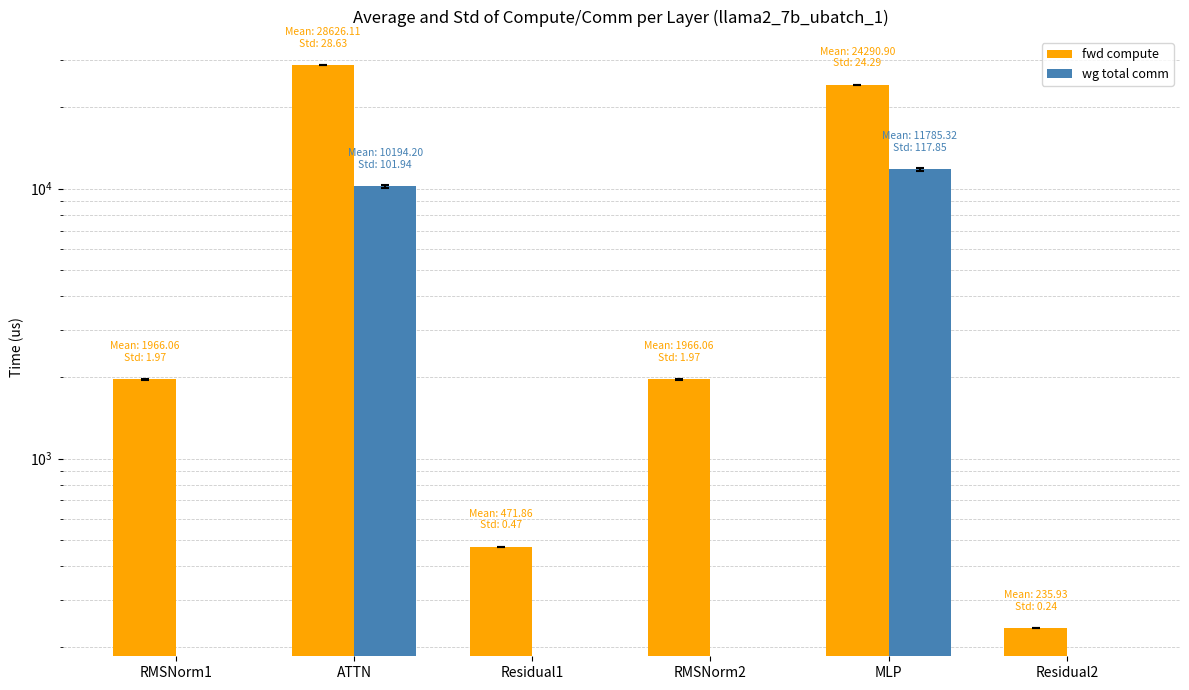

How many bars are there in each group?

2